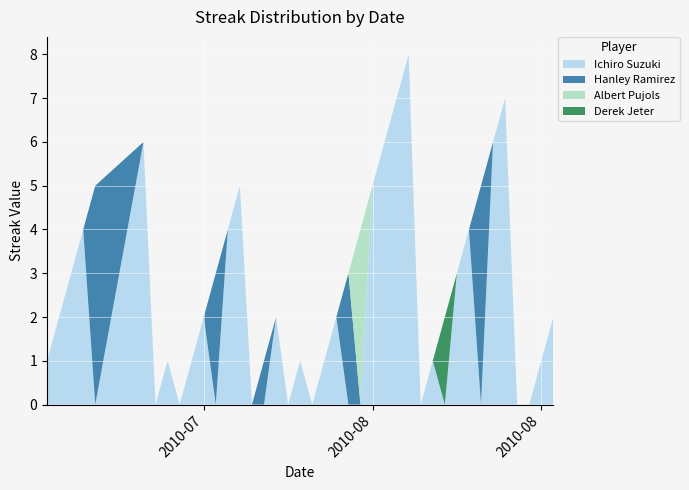

Reading left to right, what are all the values shown in this chart?

Ichiro Suzuki: 2010-07-07=1	2010-07-08=2	2010-07-09=3	2010-07-10=4	2010-07-11=0	2010-07-15=6	2010-07-16=0	2010-07-17=1	2010-07-18=0	2010-07-19=1	2010-07-20=2	2010-07-21=0	2010-07-22=4	2010-07-23=5	2010-07-24=0	2010-07-25=0	2010-07-26=2	2010-07-27=0	2010-07-28=1	2010-07-29=0	2010-07-30=1	2010-07-31=2	2010-08-01=0	2010-08-02=0	2010-08-03=5	2010-08-04=6	2010-08-05=7	2010-08-06=8	2010-08-07=0	2010-08-08=1	2010-08-09=0	2010-08-10=3	2010-08-11=4	2010-08-12=0	2010-08-13=6	2010-08-14=7	2010-08-15=0	2010-08-16=0	2010-08-17=1	2010-08-18=2
Hanley Ramirez: 2010-07-07=0	2010-07-08=0	2010-07-09=0	2010-07-10=0	2010-07-11=5	2010-07-15=0	2010-07-16=0	2010-07-17=0	2010-07-18=0	2010-07-19=0	2010-07-20=0	2010-07-21=3	2010-07-22=0	2010-07-23=0	2010-07-24=0	2010-07-25=1	2010-07-26=0	2010-07-27=0	2010-07-28=0	2010-07-29=0	2010-07-30=0	2010-07-31=0	2010-08-01=3	2010-08-02=0	2010-08-03=0	2010-08-04=0	2010-08-05=0	2010-08-06=0	2010-08-07=0	2010-08-08=0	2010-08-09=0	2010-08-10=0	2010-08-11=0	2010-08-12=5	2010-08-13=0	2010-08-14=0	2010-08-15=0	2010-08-16=0	2010-08-17=0	2010-08-18=0
Albert Pujols: 2010-07-07=0	2010-07-08=0	2010-07-09=0	2010-07-10=0	2010-07-11=0	2010-07-15=0	2010-07-16=0	2010-07-17=0	2010-07-18=0	2010-07-19=0	2010-07-20=0	2010-07-21=0	2010-07-22=0	2010-07-23=0	2010-07-24=0	2010-07-25=0	2010-07-26=0	2010-07-27=0	2010-07-28=0	2010-07-29=0	2010-07-30=0	2010-07-31=0	2010-08-01=0	2010-08-02=4	2010-08-03=0	2010-08-04=0	2010-08-05=0	2010-08-06=0	2010-08-07=0	2010-08-08=0	2010-08-09=0	2010-08-10=0	2010-08-11=0	2010-08-12=0	2010-08-13=0	2010-08-14=0	2010-08-15=0	2010-08-16=0	2010-08-17=0	2010-08-18=0
Derek Jeter: 2010-07-07=0	2010-07-08=0	2010-07-09=0	2010-07-10=0	2010-07-11=0	2010-07-15=0	2010-07-16=0	2010-07-17=0	2010-07-18=0	2010-07-19=0	2010-07-20=0	2010-07-21=0	2010-07-22=0	2010-07-23=0	2010-07-24=0	2010-07-25=0	2010-07-26=0	2010-07-27=0	2010-07-28=0	2010-07-29=0	2010-07-30=0	2010-07-31=0	2010-08-01=0	2010-08-02=0	2010-08-03=0	2010-08-04=0	2010-08-05=0	2010-08-06=0	2010-08-07=0	2010-08-08=0	2010-08-09=2	2010-08-10=0	2010-08-11=0	2010-08-12=0	2010-08-13=0	2010-08-14=0	2010-08-15=0	2010-08-16=0	2010-08-17=0	2010-08-18=0